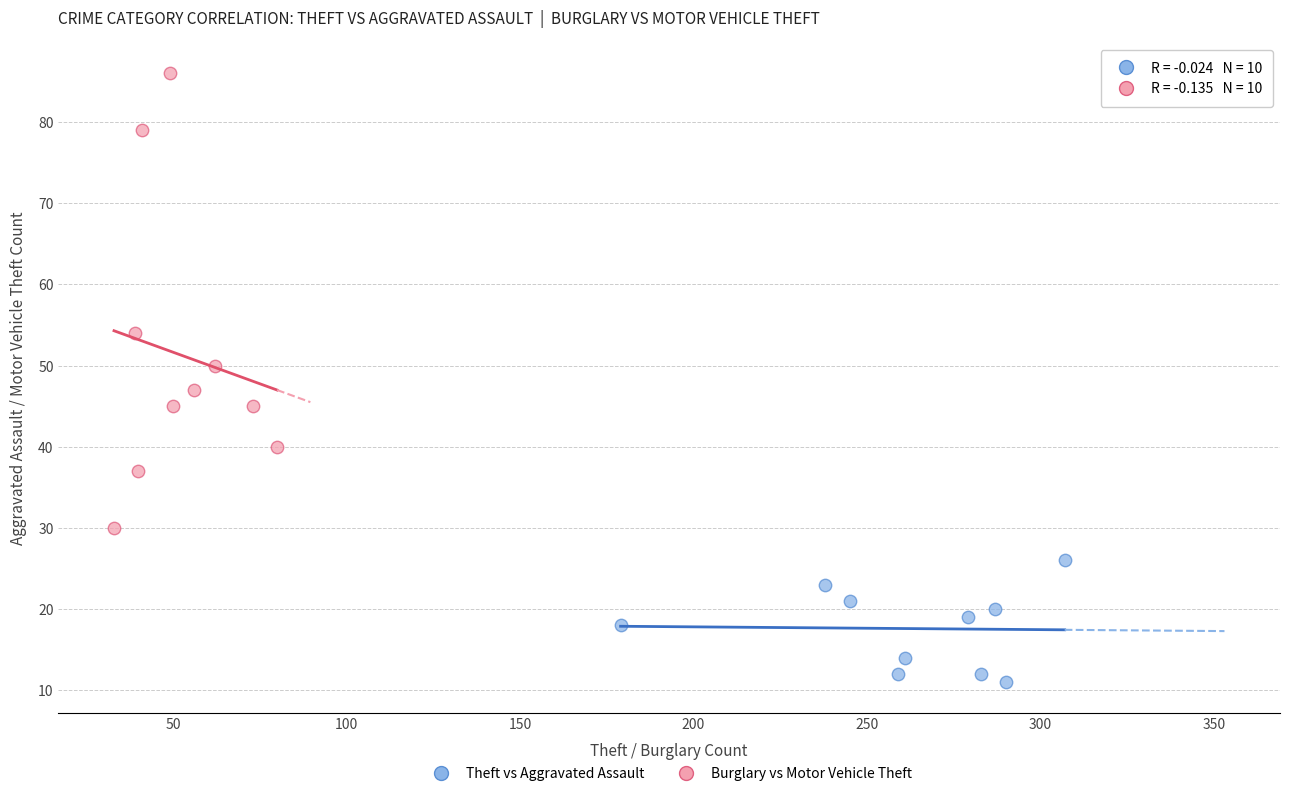

Which series contains the lowest Y value?

Theft vs Aggravated Assault